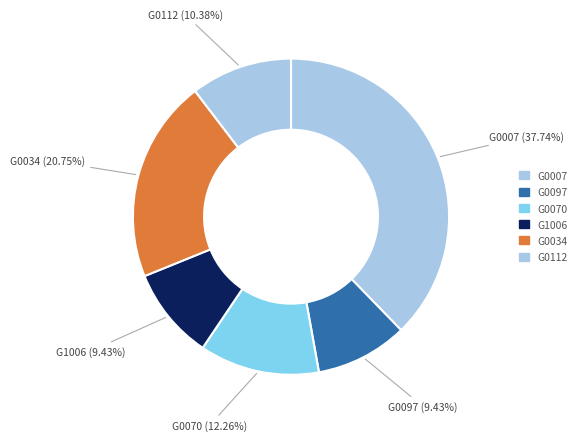

How many slices are in this pie chart?

6